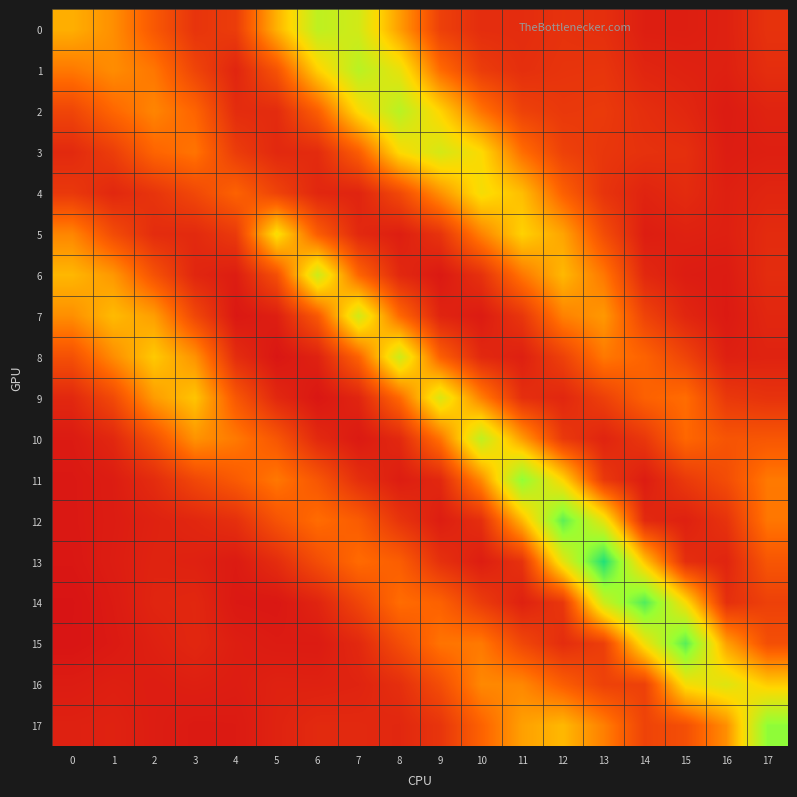

Is the value of 7 at 10 greater than the value of 14 at 8?

No